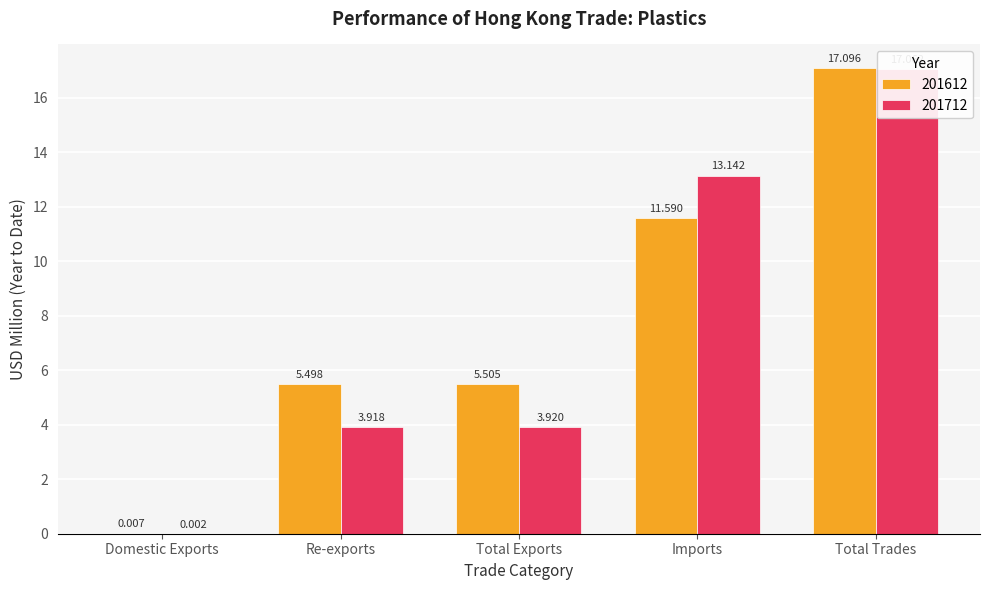

How many groups of bars are there?

5